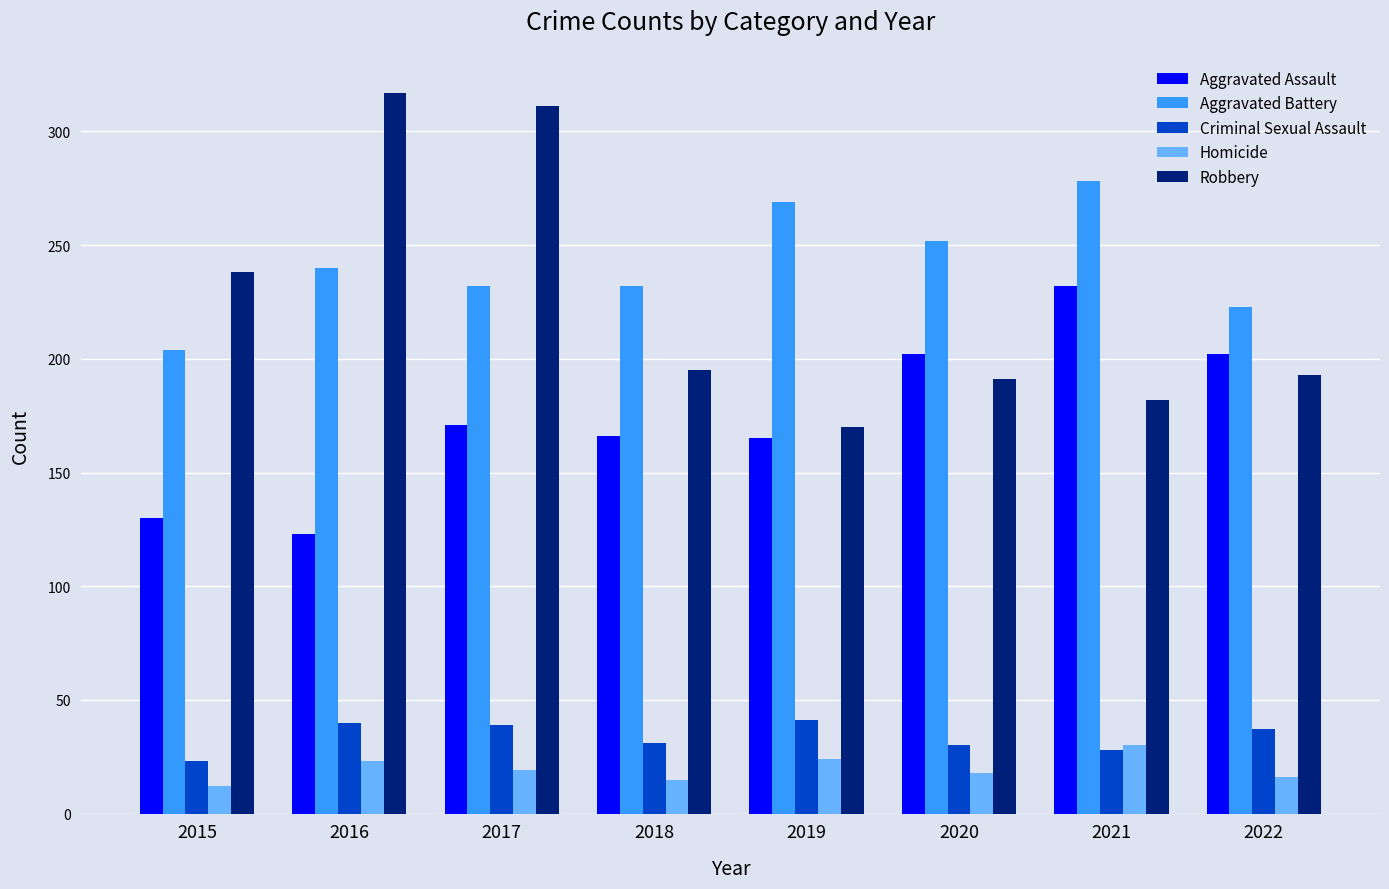

What is the minimum value for Aggravated Battery?

204